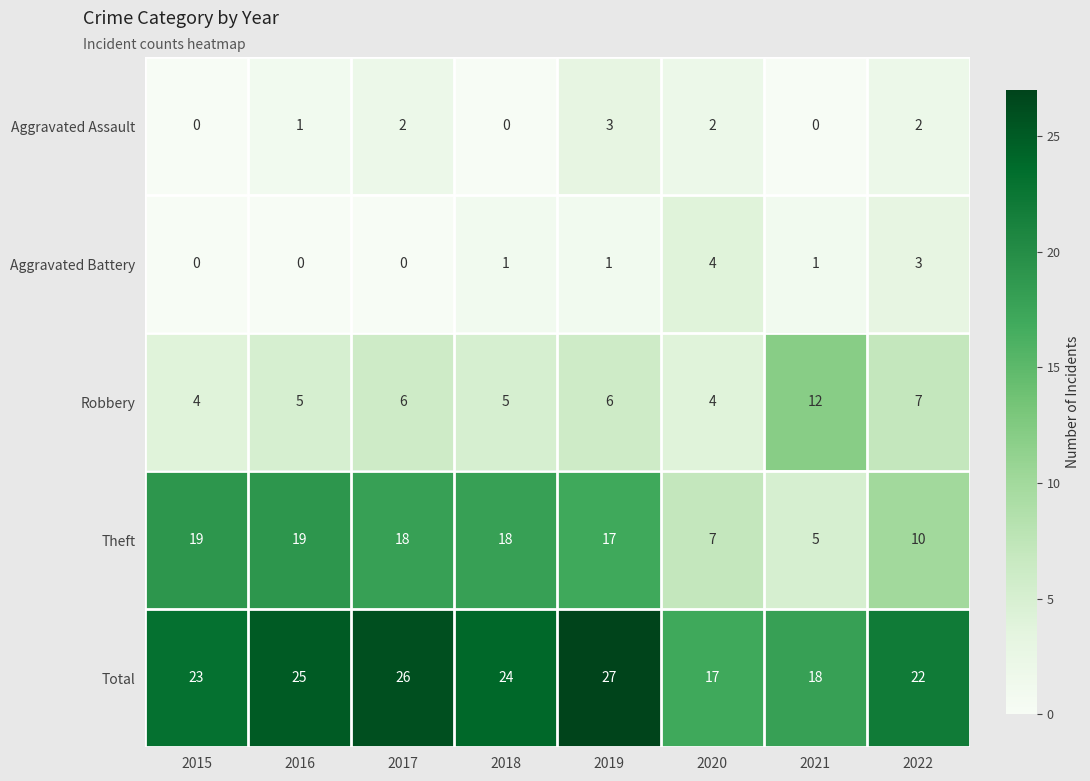

At which category is the sum across all series the highest?

2019